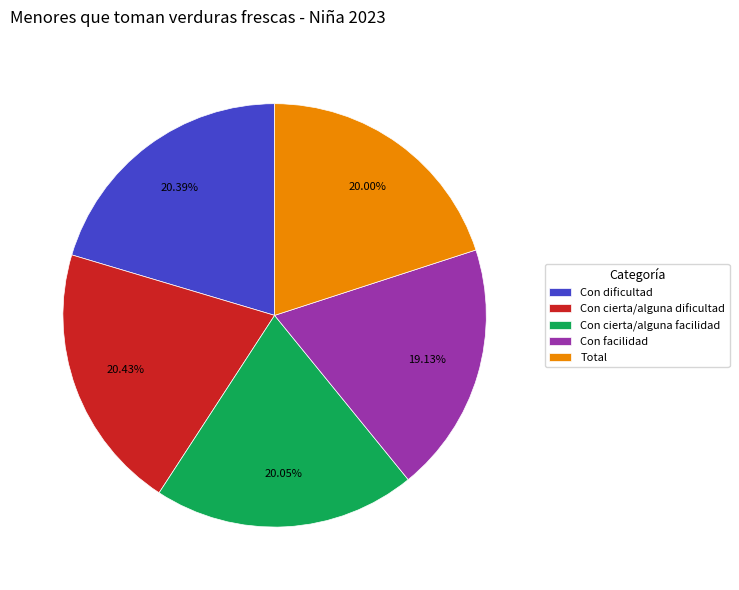

To the nearest percent, what is the average slice percentage?

20%